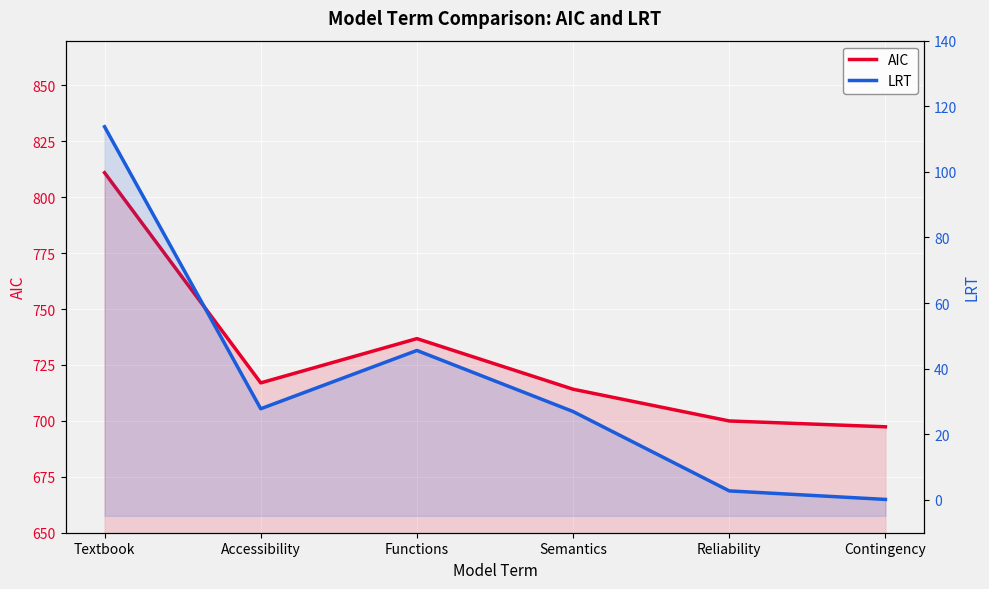

Where is the first local maximum for LRT?

Functions